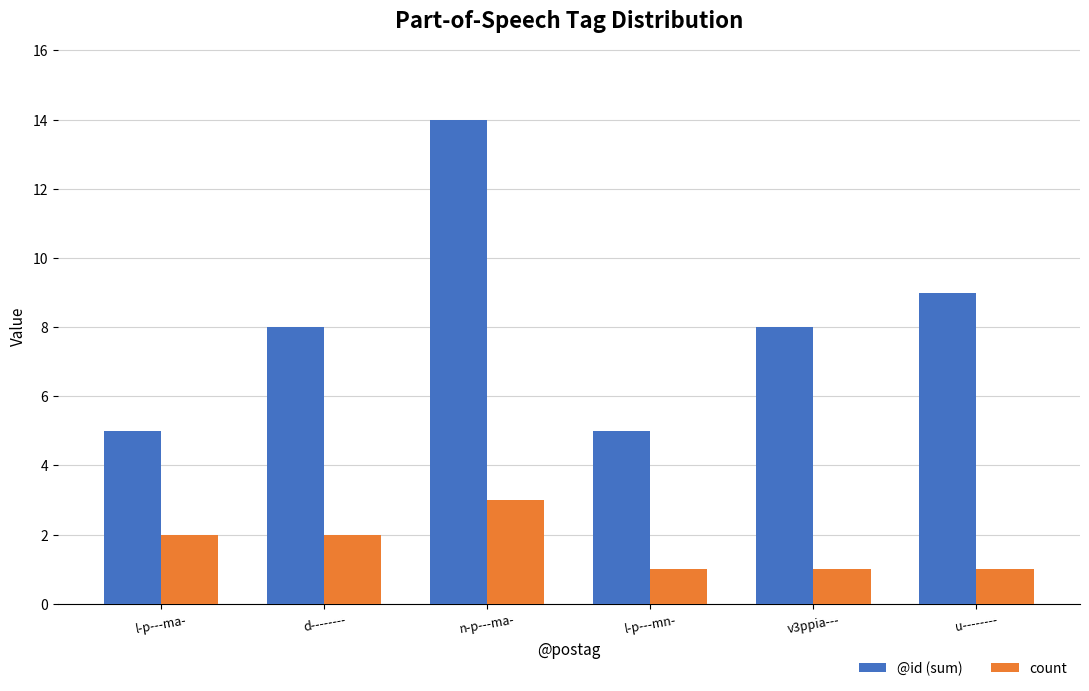

The @id (sum) series shows 8 at l-p---mn-. True or false?

False